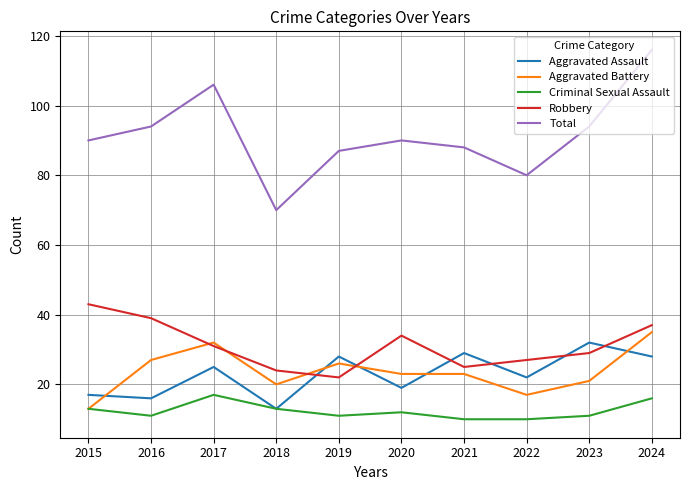

True or false: Robbery and Total cross at least once.

False